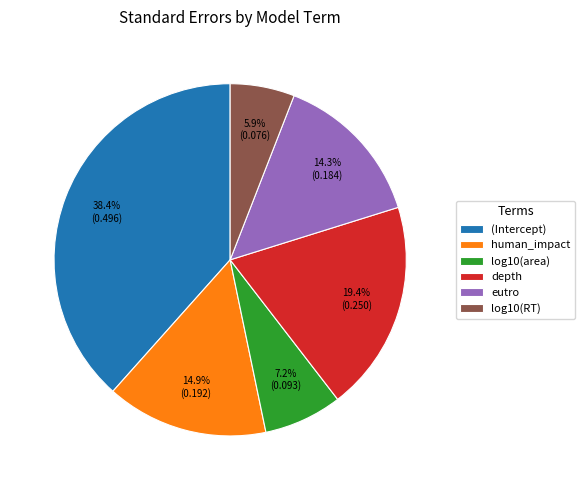

To the nearest percent, what portion does (Intercept) represent?

38%